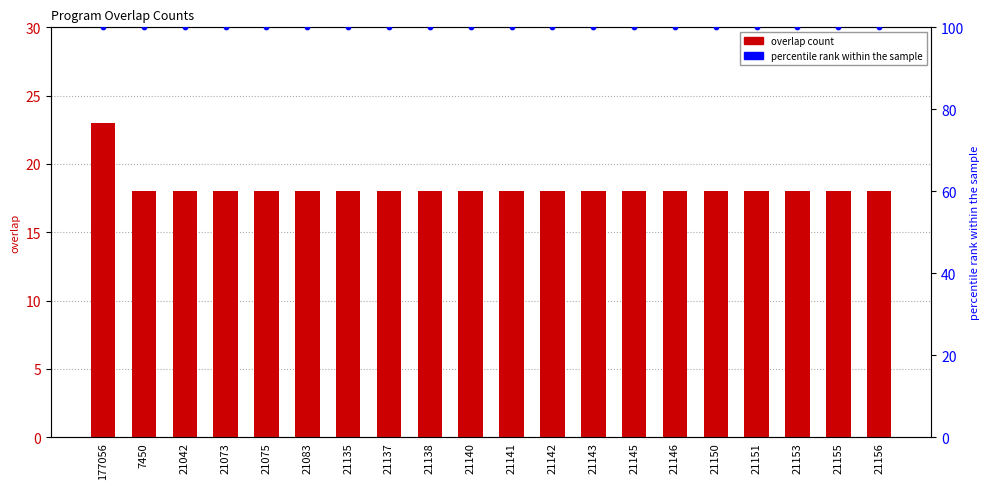

Which series contains the highest Y value?

percentile rank within the sample